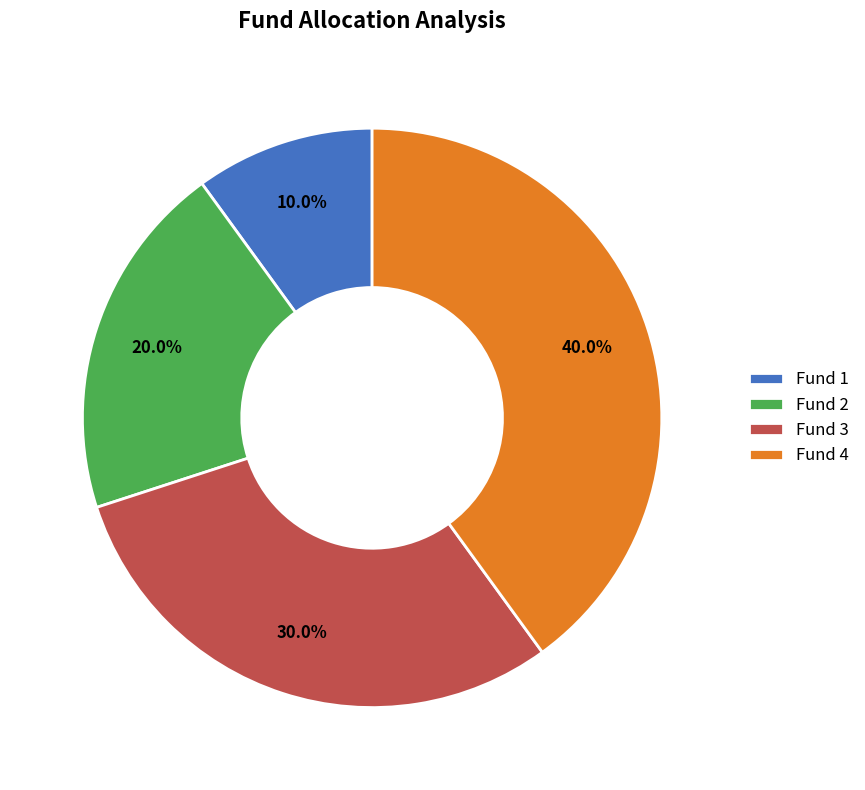

To the nearest percent, what percentage of the pie is Fund 3?

30%